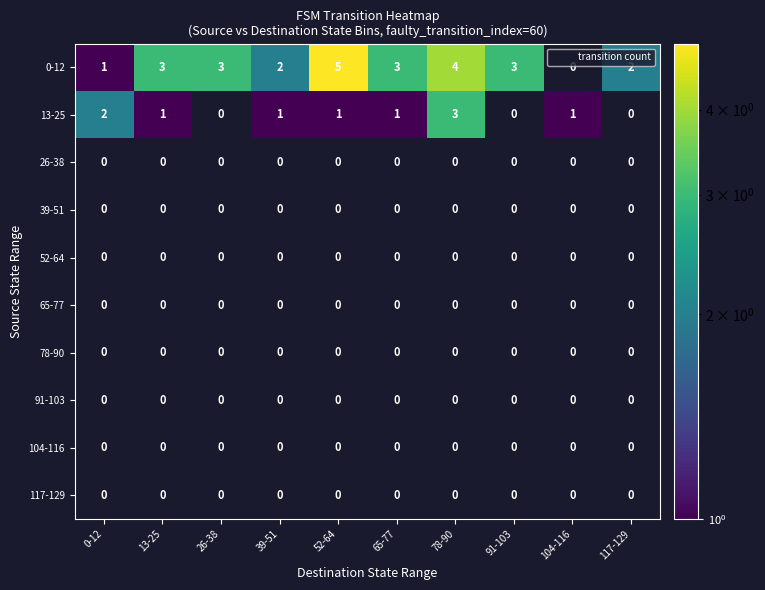

The 0-12 series shows 4.3 at 13-25. True or false?

False